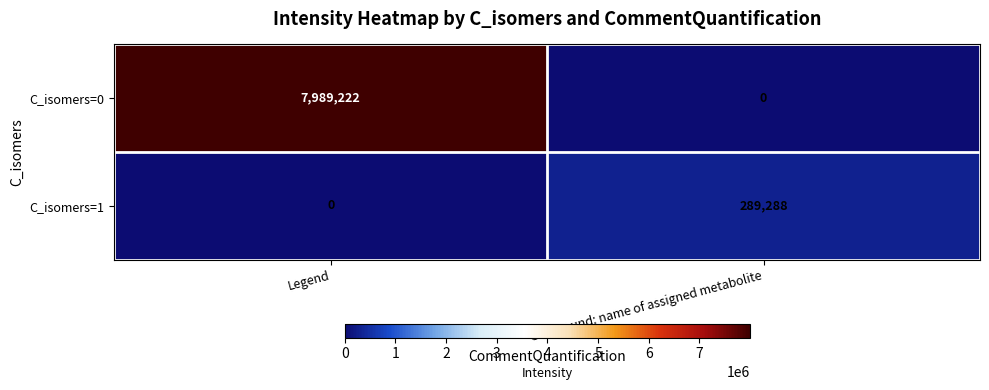

Which series has the largest total across all categories?

C_isomers=0